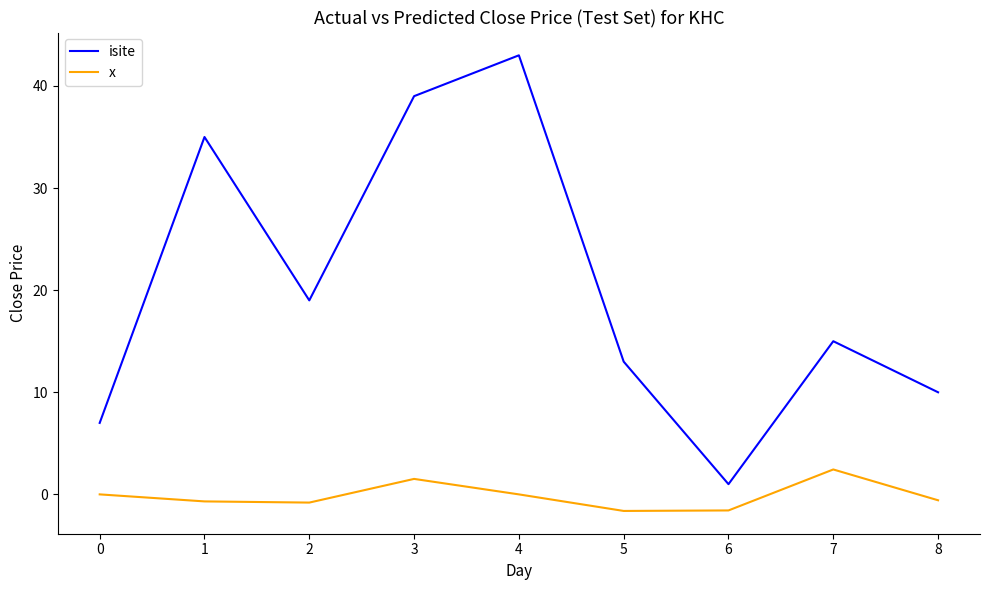

What is the difference between the maximum and minimum values in the x series?

4.1